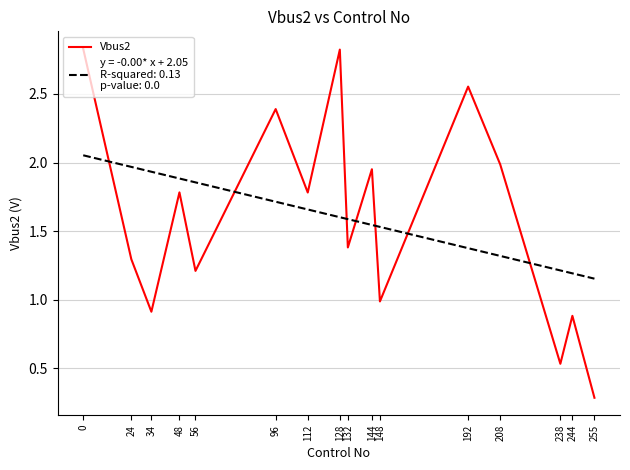

What is the total value across all series at 132?

3.0